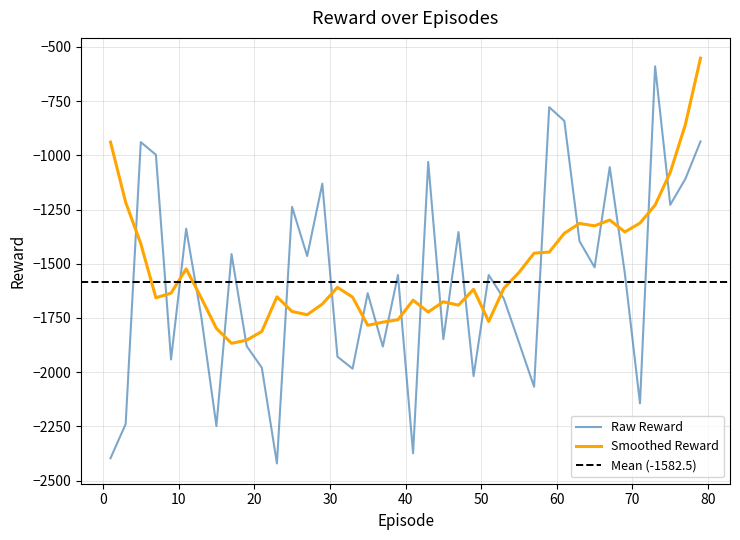

What is the change in value from 19 to 27?

+415.3